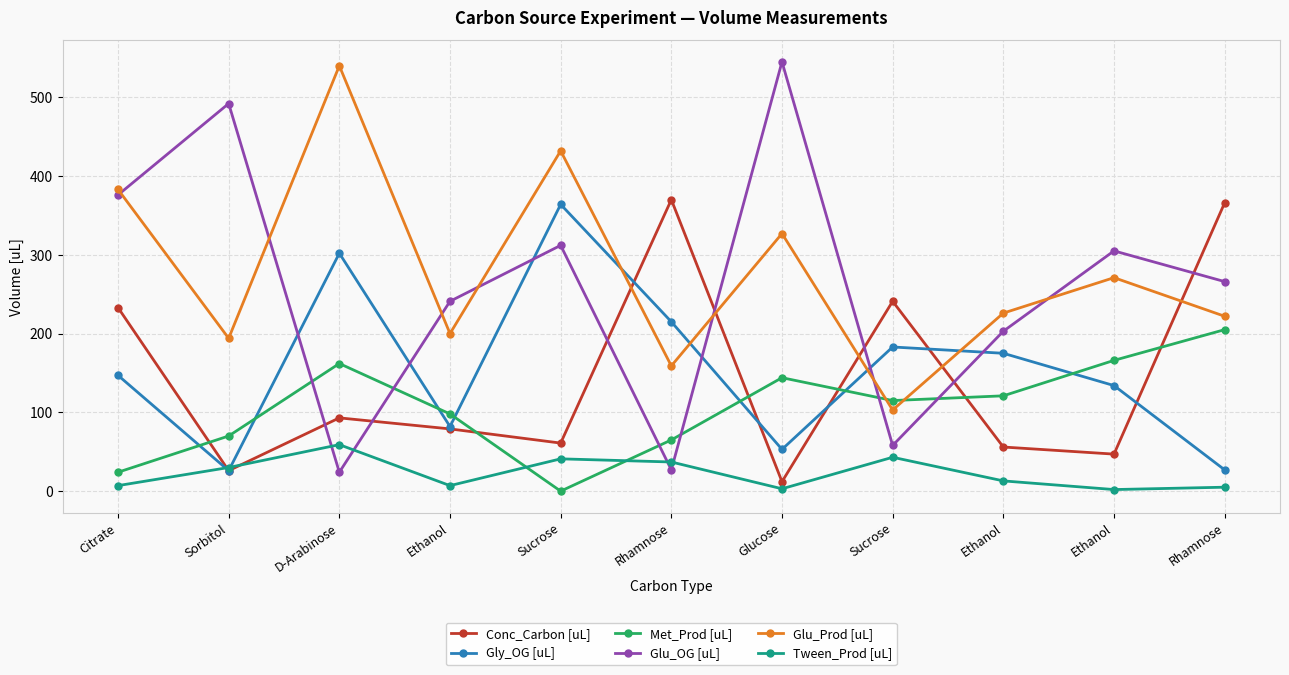

Reading left to right, transcribe all the data shown in this chart.

Conc_Carbon [uL]: Citrate=233	Sorbitol=26	D-Arabinose=93	Ethanol=79	Sucrose=61	Rhamnose=370	Glucose=12	Sucrose=241	Ethanol=56	Ethanol=47	Rhamnose=366
Gly_OG [uL]: Citrate=147	Sorbitol=26	D-Arabinose=302	Ethanol=82	Sucrose=364	Rhamnose=215	Glucose=53	Sucrose=183	Ethanol=175	Ethanol=134	Rhamnose=27
Met_Prod [uL]: Citrate=24	Sorbitol=70	D-Arabinose=162	Ethanol=98	Sucrose=0	Rhamnose=65	Glucose=144	Sucrose=115	Ethanol=121	Ethanol=166	Rhamnose=205
Glu_OG [uL]: Citrate=376	Sorbitol=492	D-Arabinose=24	Ethanol=241	Sucrose=312	Rhamnose=27	Glucose=545	Sucrose=58	Ethanol=203	Ethanol=305	Rhamnose=266
Glu_Prod [uL]: Citrate=383	Sorbitol=194	D-Arabinose=540	Ethanol=200	Sucrose=432	Rhamnose=159	Glucose=327	Sucrose=103	Ethanol=226	Ethanol=271	Rhamnose=222
Tween_Prod [uL]: Citrate=7	Sorbitol=30	D-Arabinose=59	Ethanol=7	Sucrose=41	Rhamnose=37	Glucose=3	Sucrose=43	Ethanol=13	Ethanol=2	Rhamnose=5